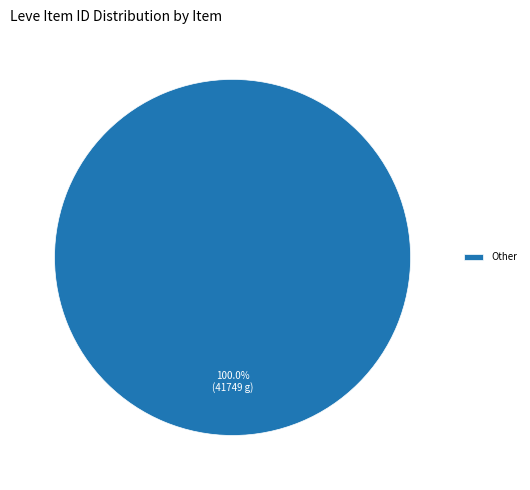

Which slice represents more than half of the pie?

Other